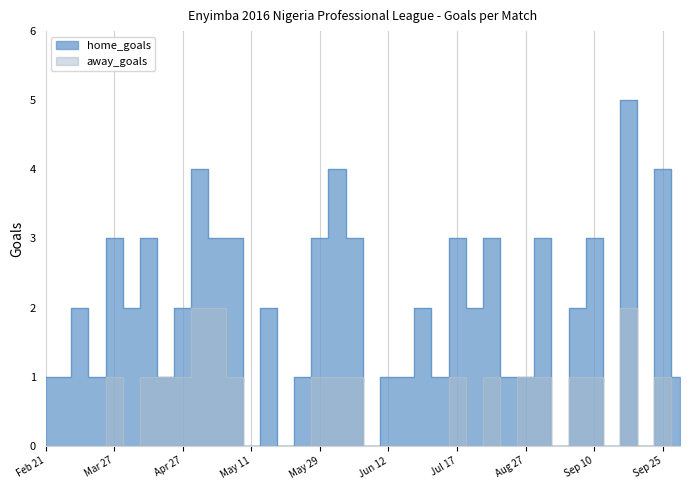

At which category does the data reach its first local peak?

Mar 27